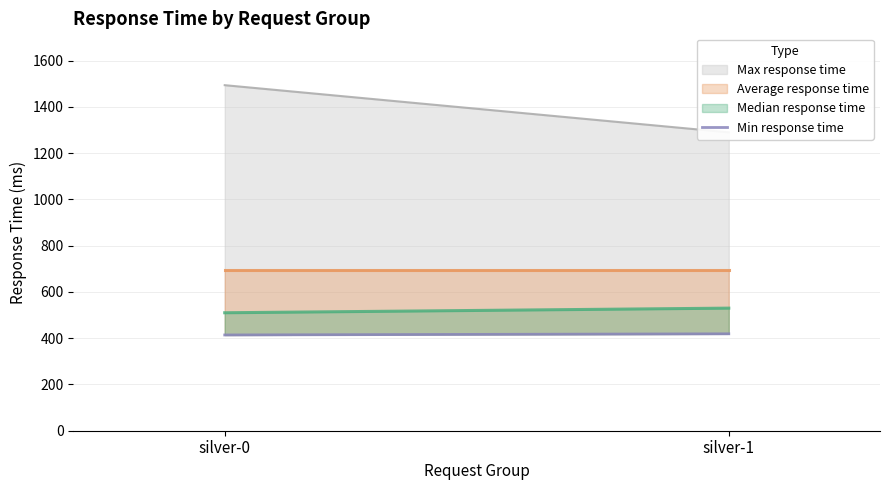

Is it true that the value at silver-0 is 675?

False